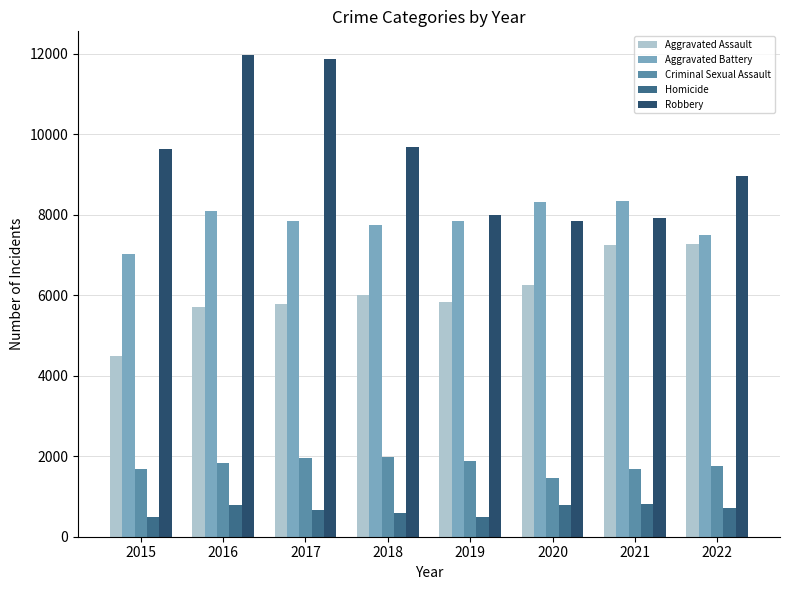

What is the sum of the Aggravated Battery values at 2016 and 2020?

16404